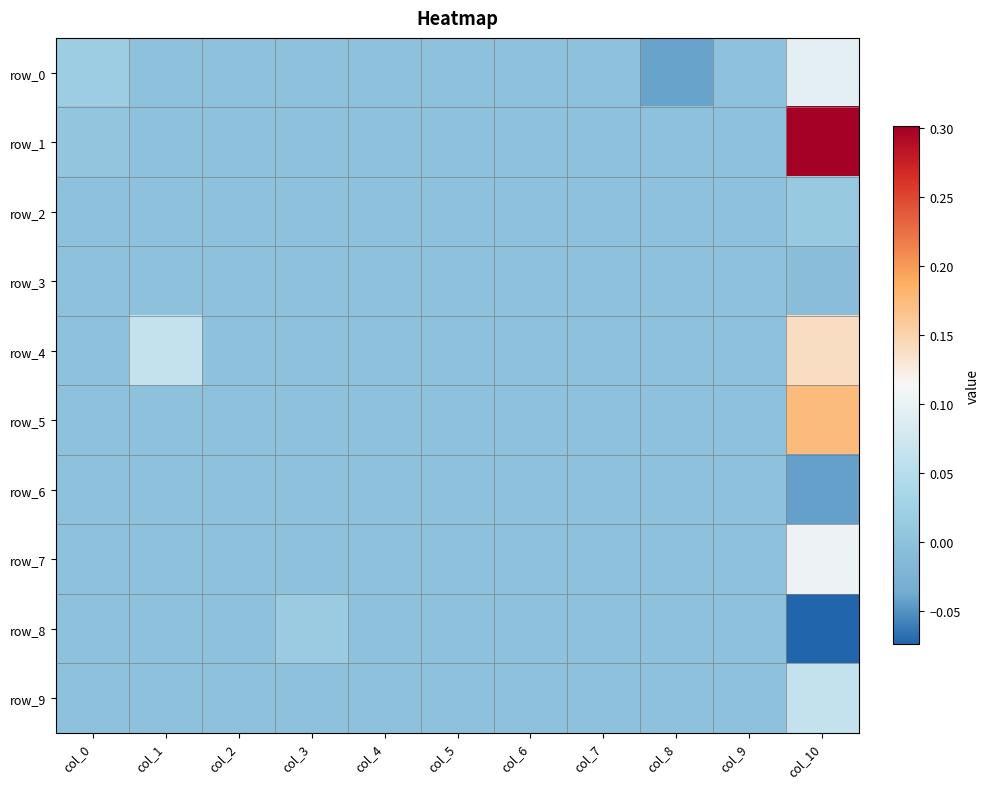

Between col_0 and col_1, which series saw the biggest shift?

row_4